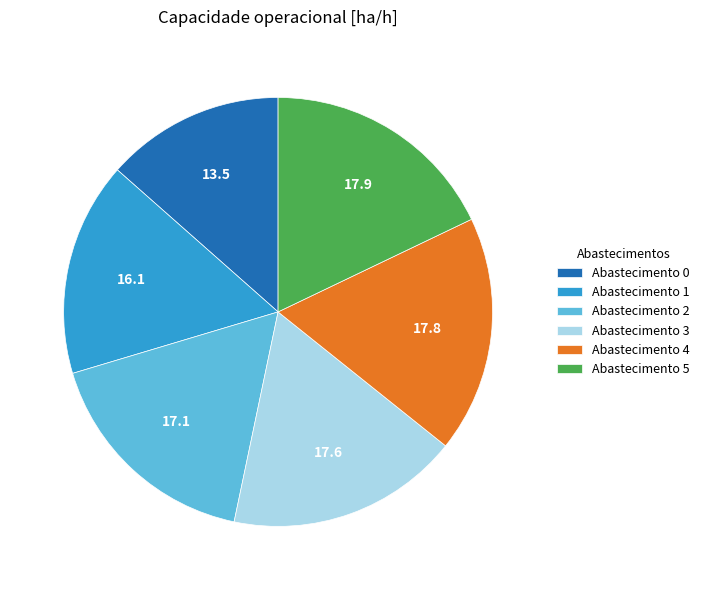

Do Abastecimento 4 and Abastecimento 5 together represent more than half of the pie?

No